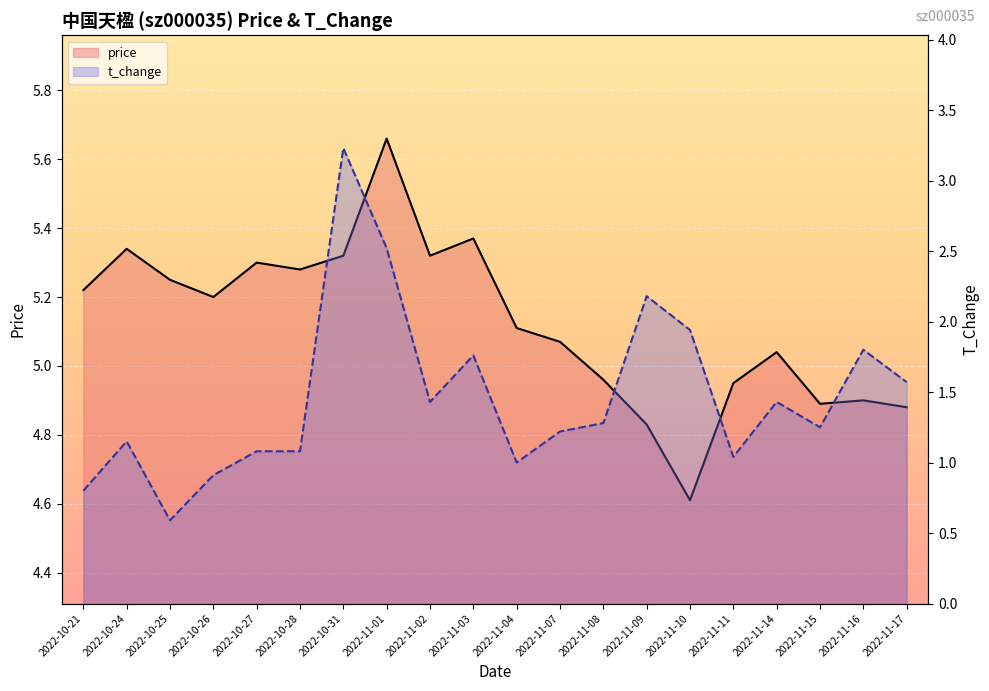

What is the value of the price point at the 10th from the left?

5.4